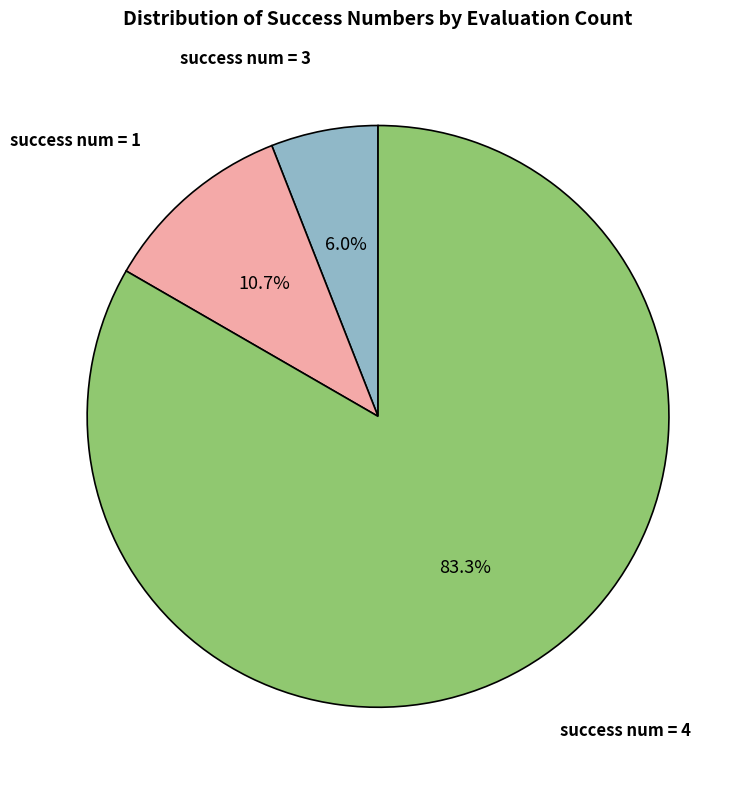

Does any single category account for the majority?

Yes